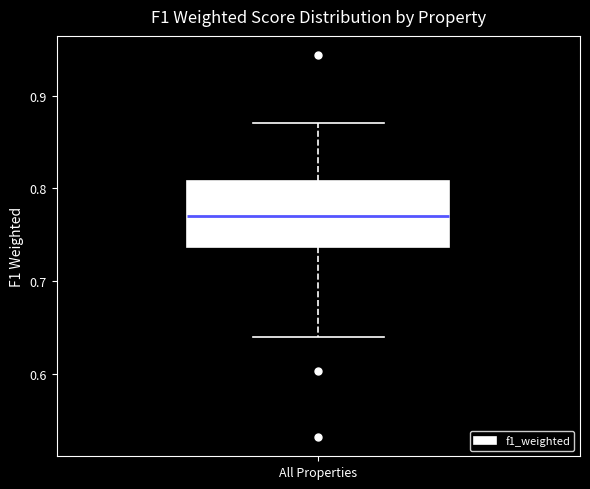

Where is the upper edge of the box for All Properties on the y-axis? The values are not printed on the chart, so give them approximately, as read against the axis.

0.81